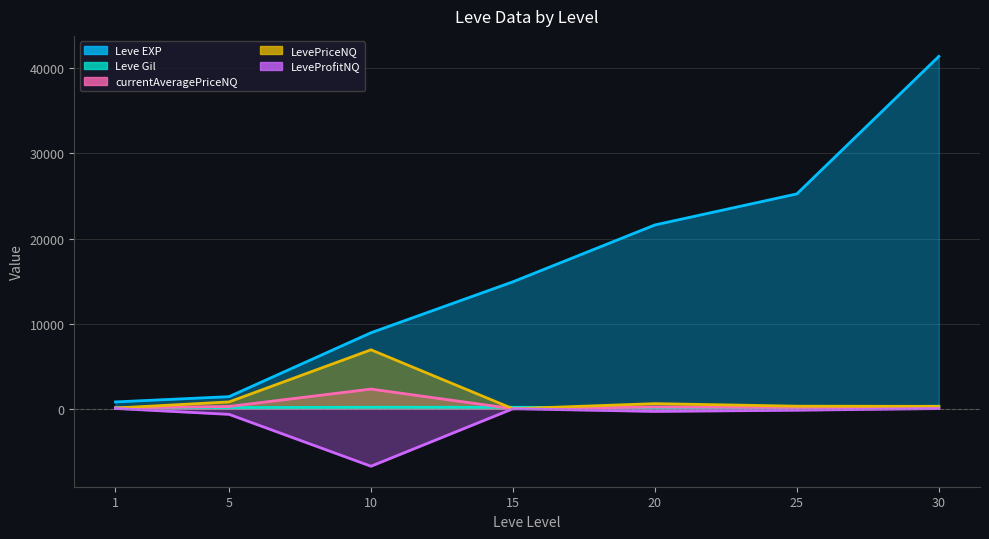

What is the total value across all series at 15?

15092.0